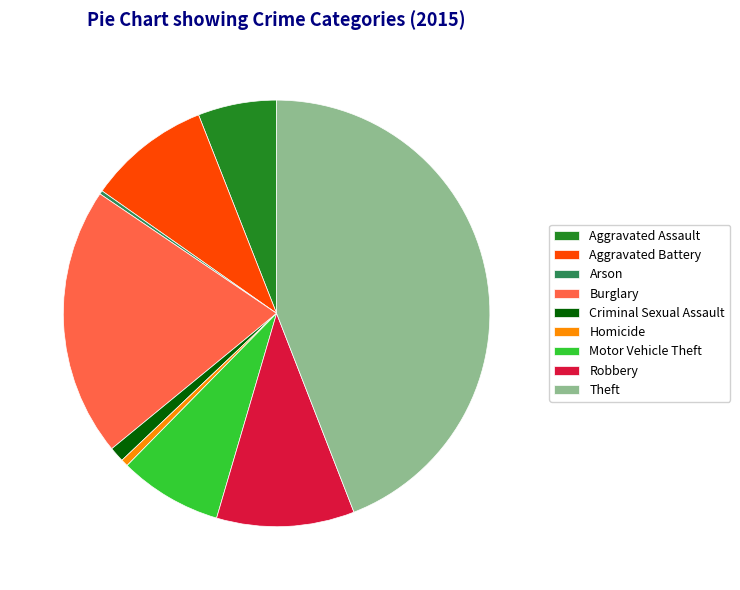

Does Aggravated Assault account for over 50% of the chart?

No